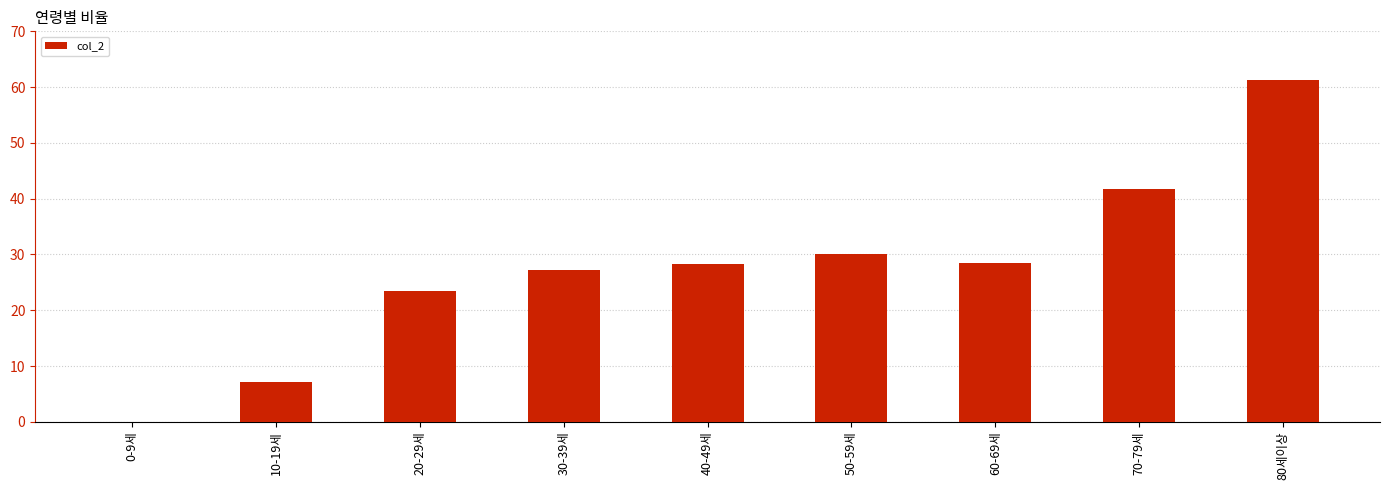

What is the sum of all values?

247.7